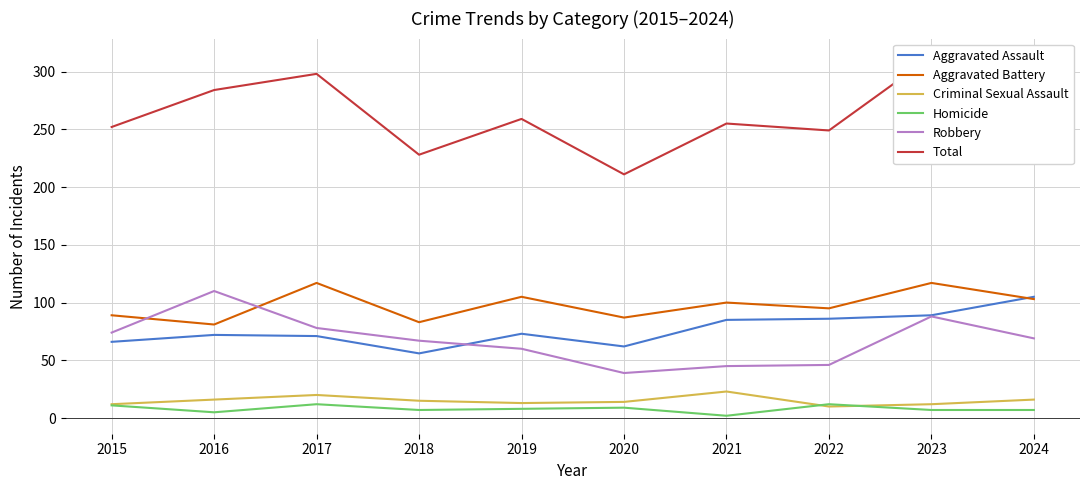

At which label does Robbery reach its peak?

2016